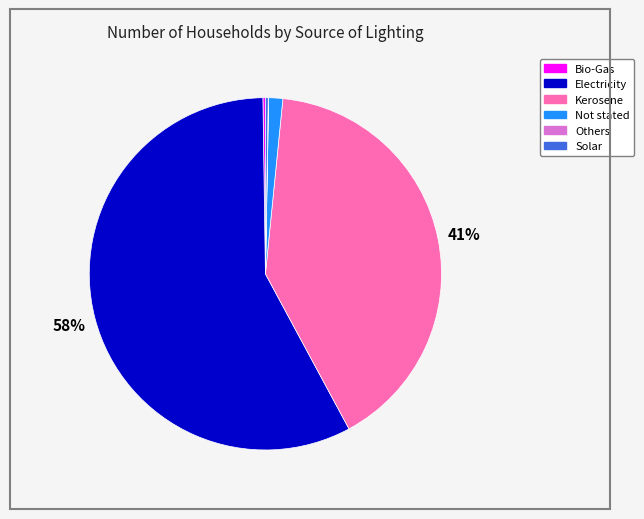

To the nearest percent, what is the difference between the largest and smallest slice percentages?

58%